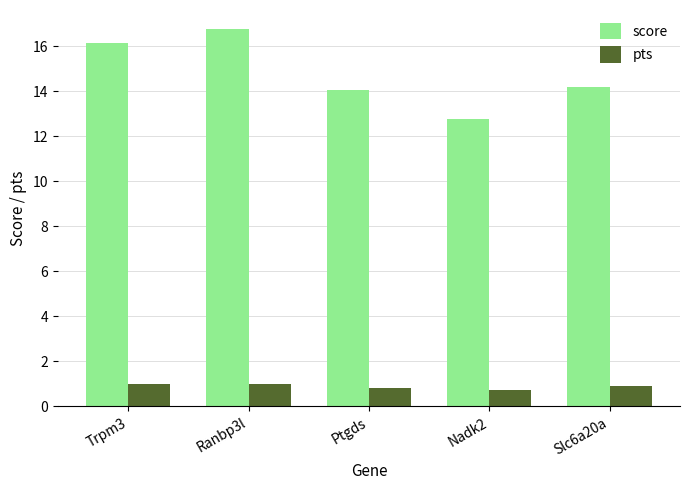

Rank the series by their average value, from highest to lowest.

score, pts